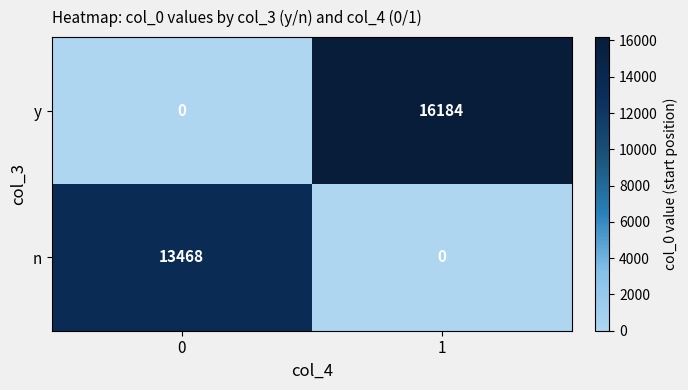

What is the average value of the n series?

6734